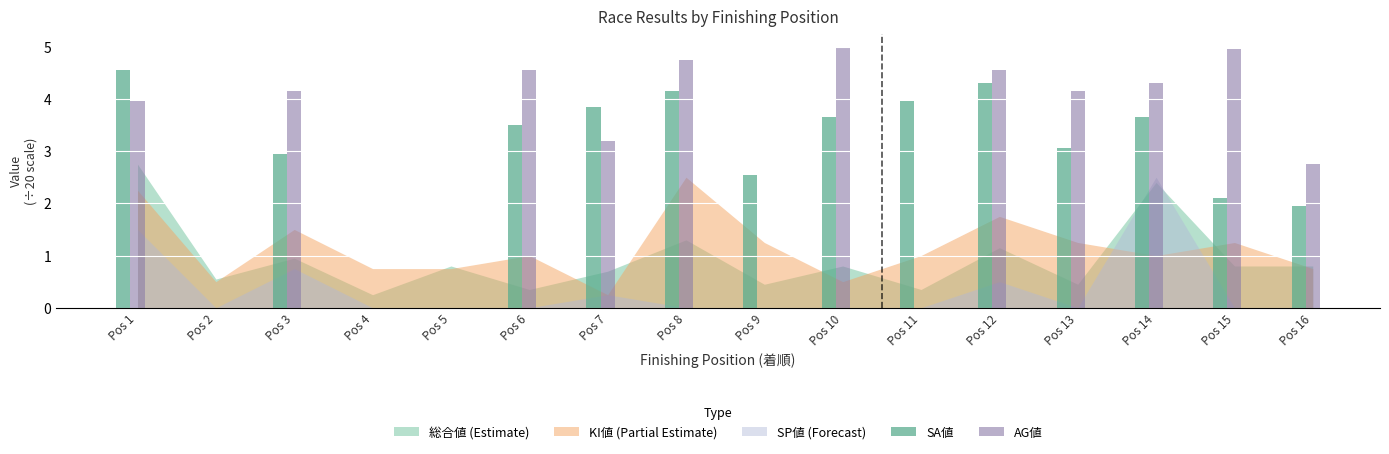

The AG値 series shows 5.0 at Pos 15. True or false?

True